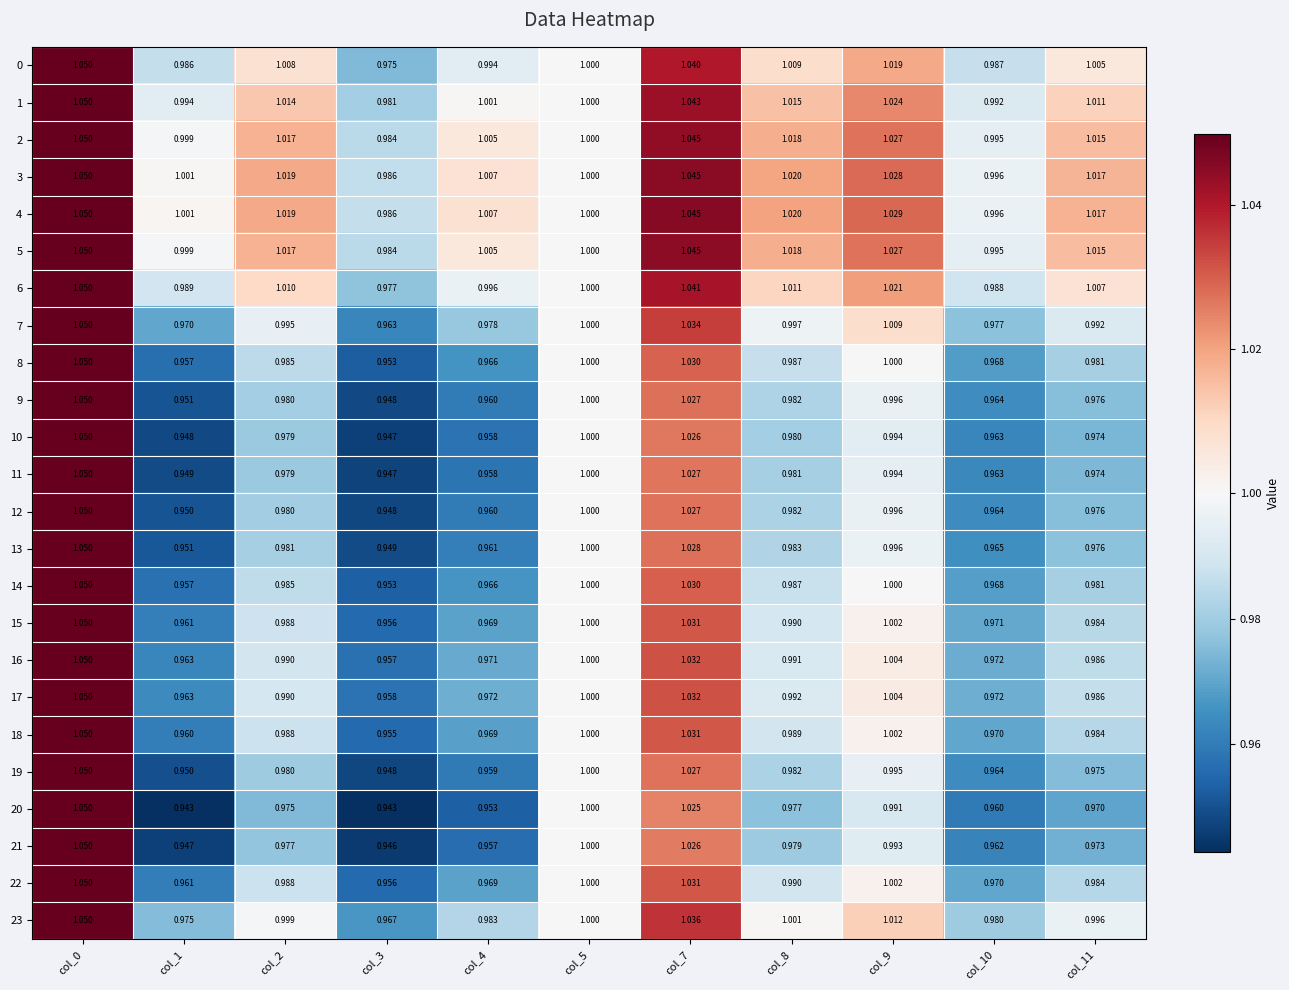

Is the value of 7 at col_0 greater than the value of 16 at col_9?

Yes